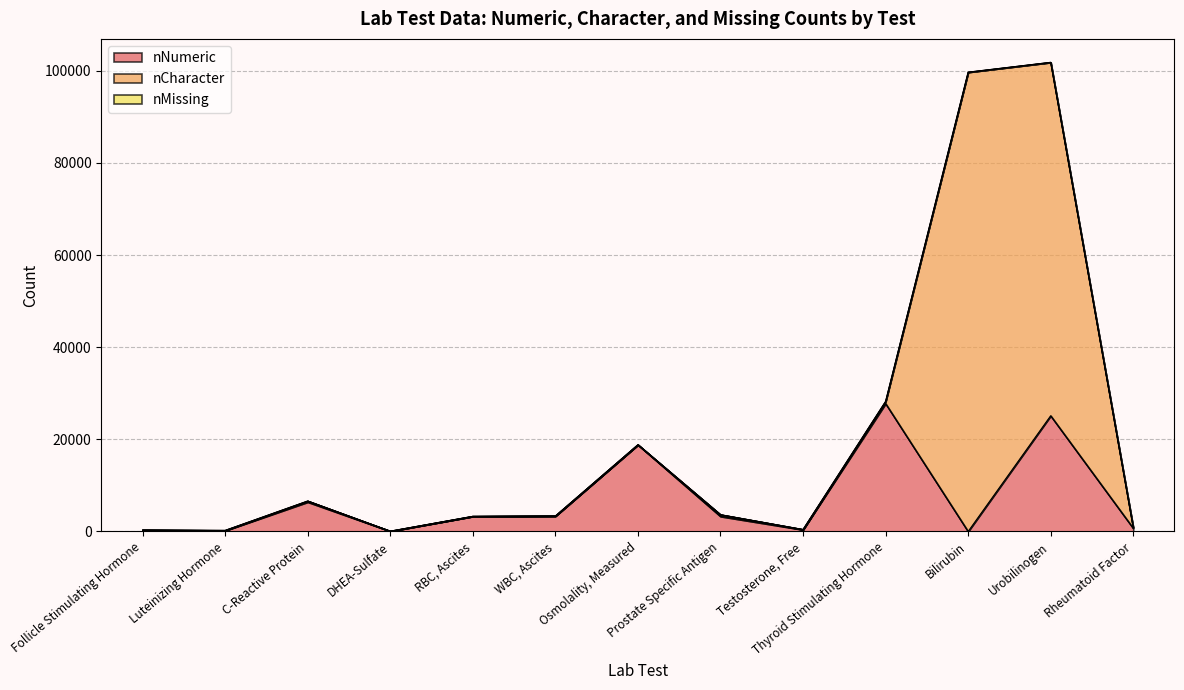

List the labels in order of nCharacter value, smallest first.

RBC, Ascites, WBC, Ascites, DHEA-Sulfate, Osmolality, Measured, Follicle Stimulating Hormone, Testosterone, Free, Luteinizing Hormone, Rheumatoid Factor, C-Reactive Protein, Prostate Specific Antigen, Thyroid Stimulating Hormone, Urobilinogen, Bilirubin